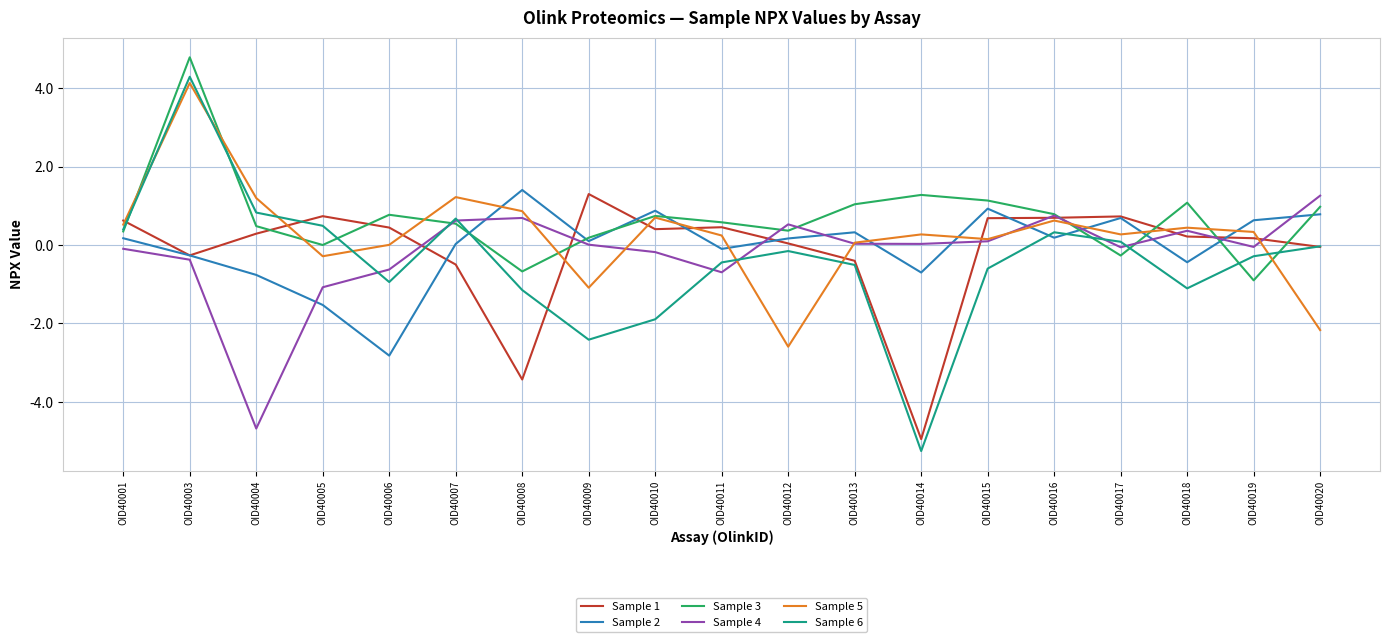

What is the spread (max minus min) of values at OID40001?

0.7